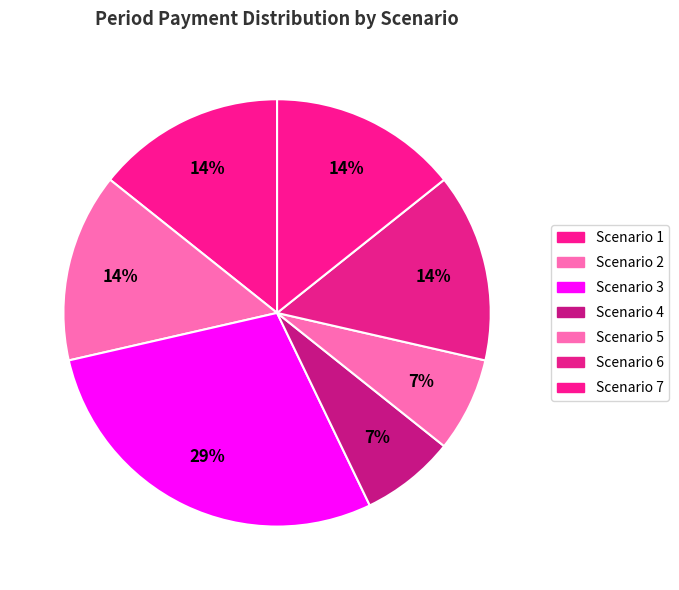

Which slice is the largest?

Scenario 3